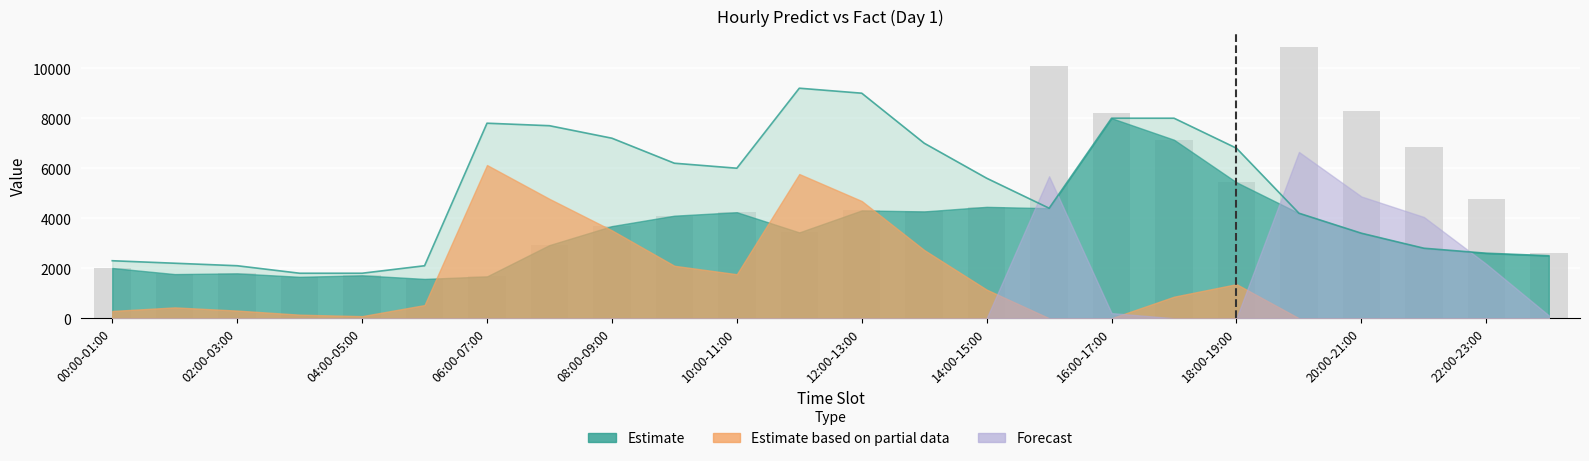

How many bars are there in total?

24